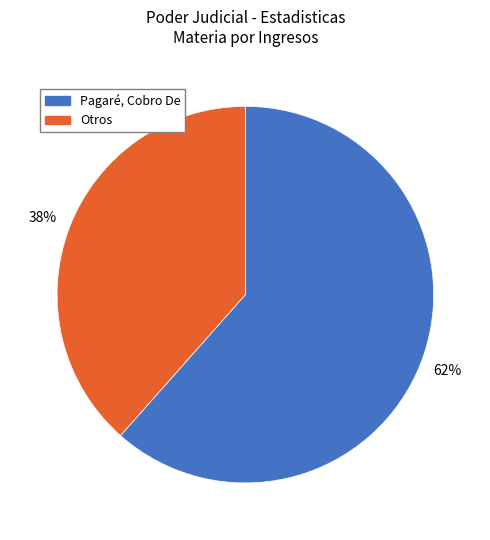

Is there any slice that represents more than half of the pie?

Yes